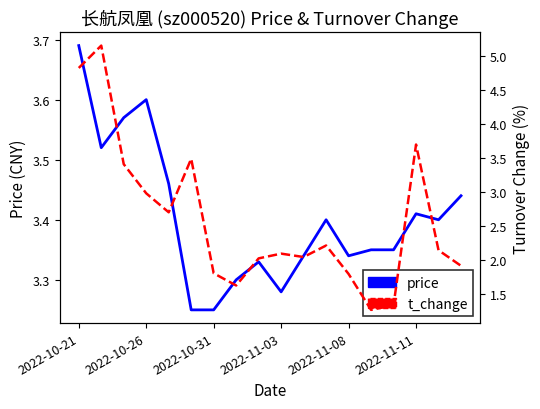

What is the minimum value shown in the chart?

1.3